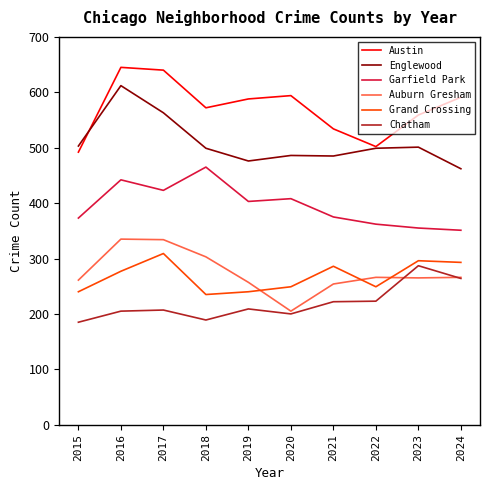

True or false: Chatham and Austin cross at least once.

False